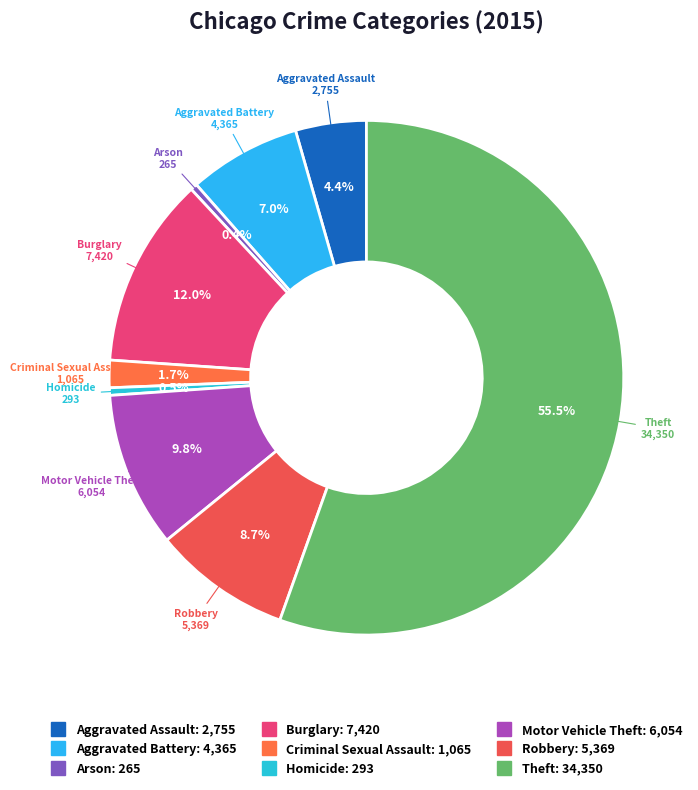

How many segments does this pie chart have?

9